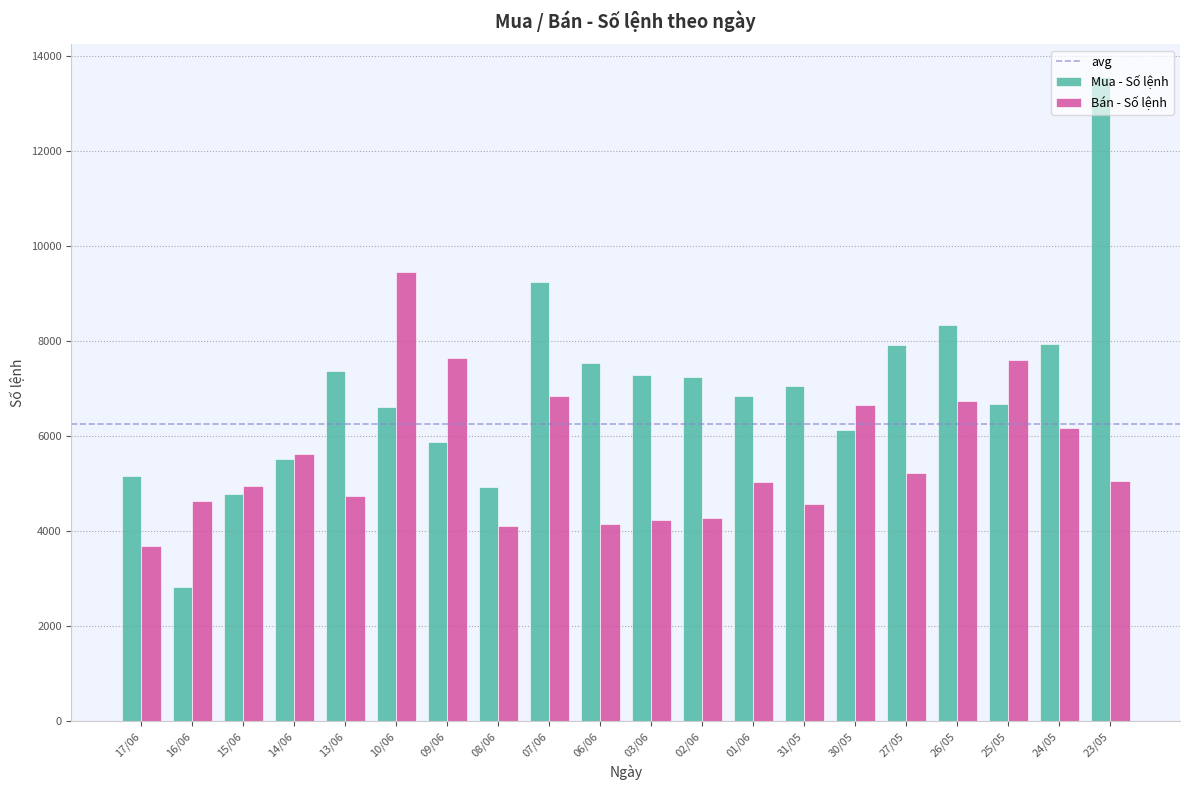

Which series changed the most between 07/06 and 01/06?

Mua - Số lệnh